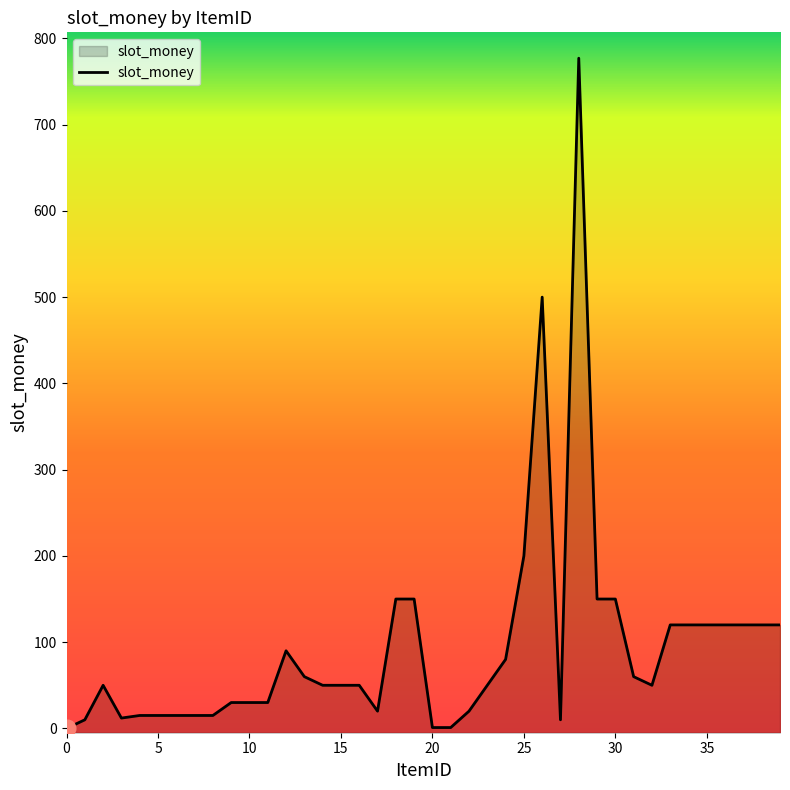

Count the number of data series in this chart.

1